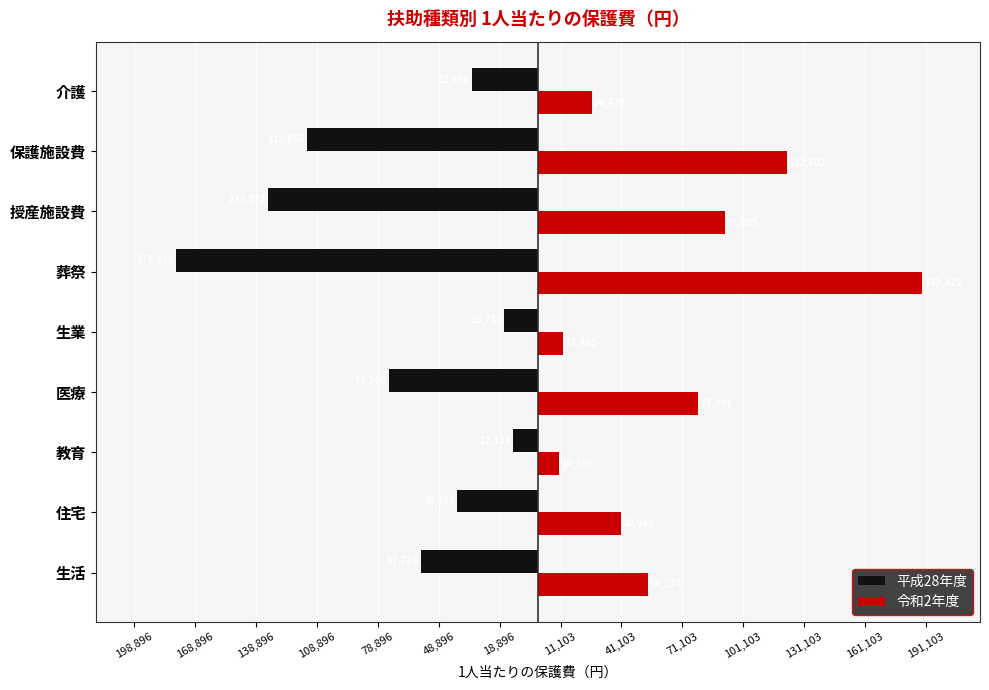

What are all the series names shown in the legend?

平成28年度, 令和2年度